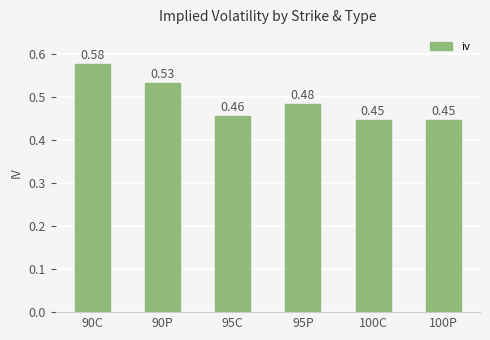

How many values are between 0 and 1?

6